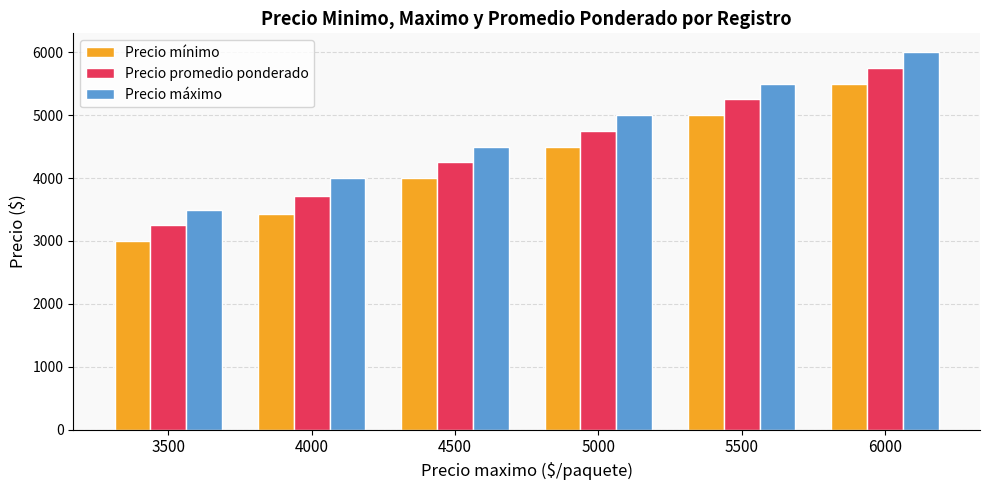

What is the lowest value of the Precio mínimo series?

3000.0